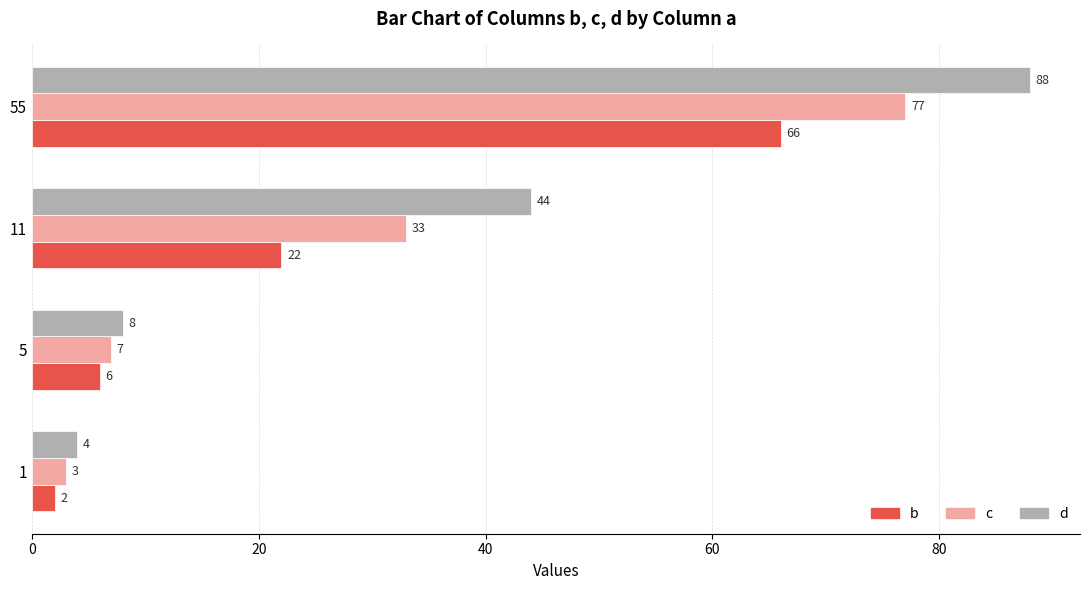

True or false: c has a value of 125 at 55.

False